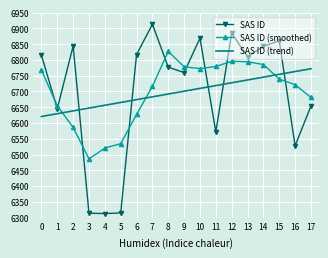

In SAS ID (smoothed), how many points are higher than both neighbors (excluding endpoints)?

2